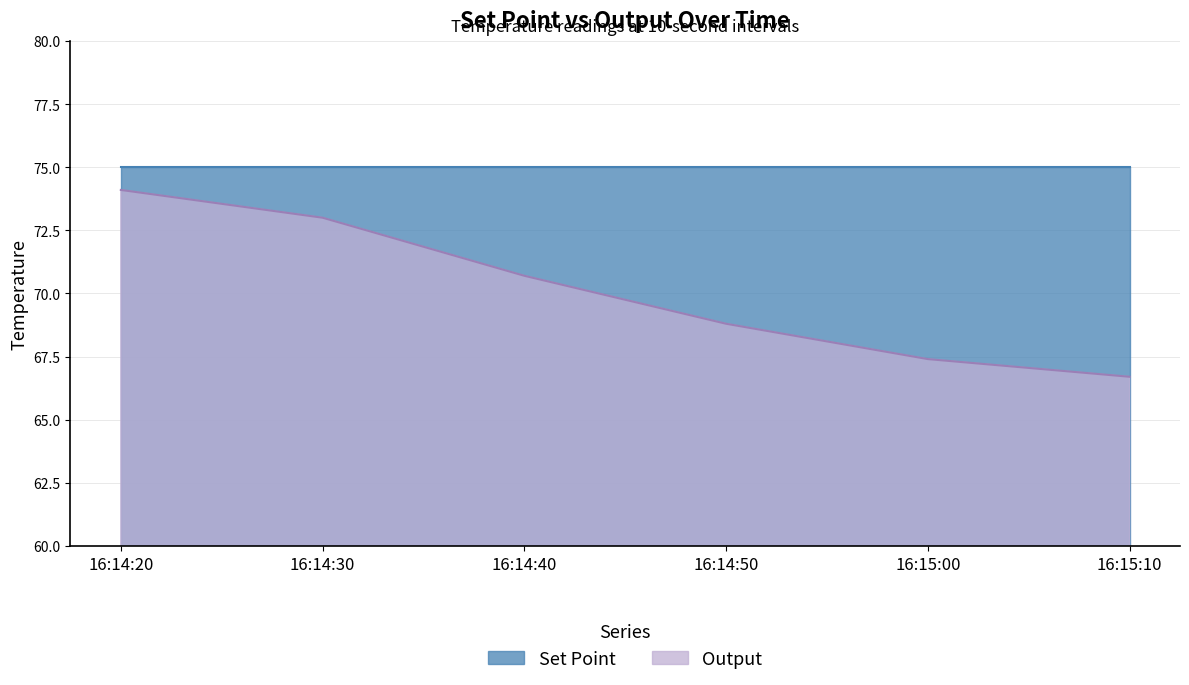

What position from the left is 16:14:50?

4